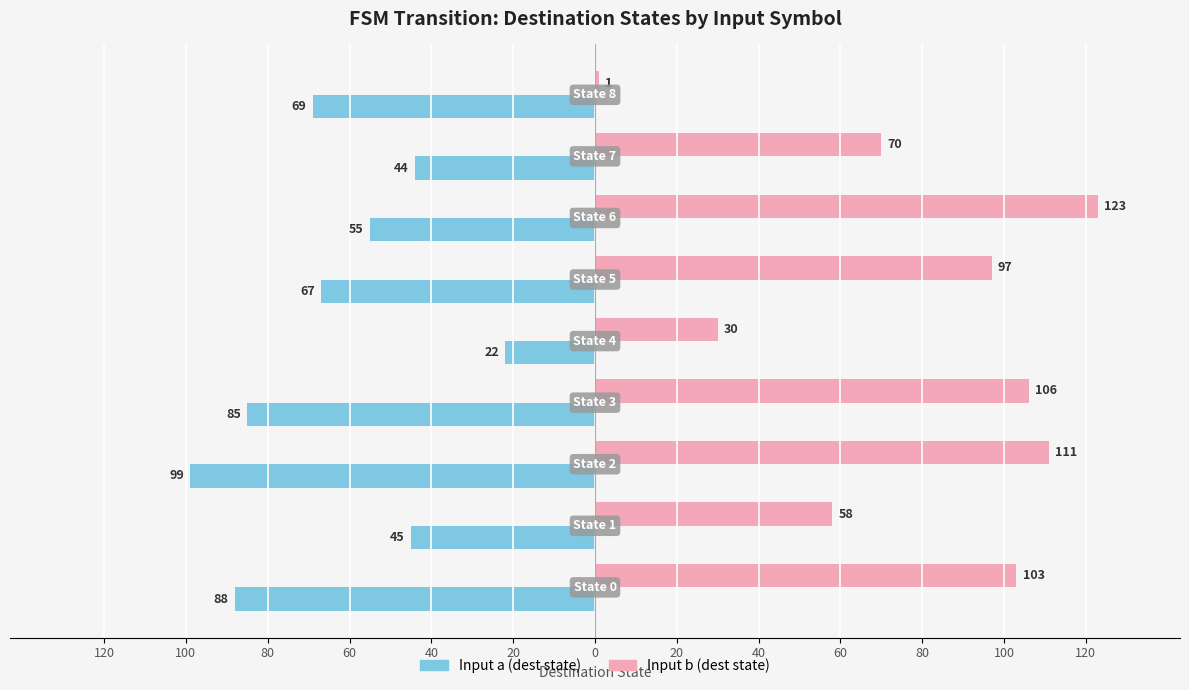

Reading left to right, transcribe all the data shown in this chart.

Input b (dest state): 120=103	100=58	80=111	60=106	40=30	20=97	0=123	20=70	40=1
Input a (dest state): 120=-88	100=-45	80=-99	60=-85	40=-22	20=-67	0=-55	20=-44	40=-69